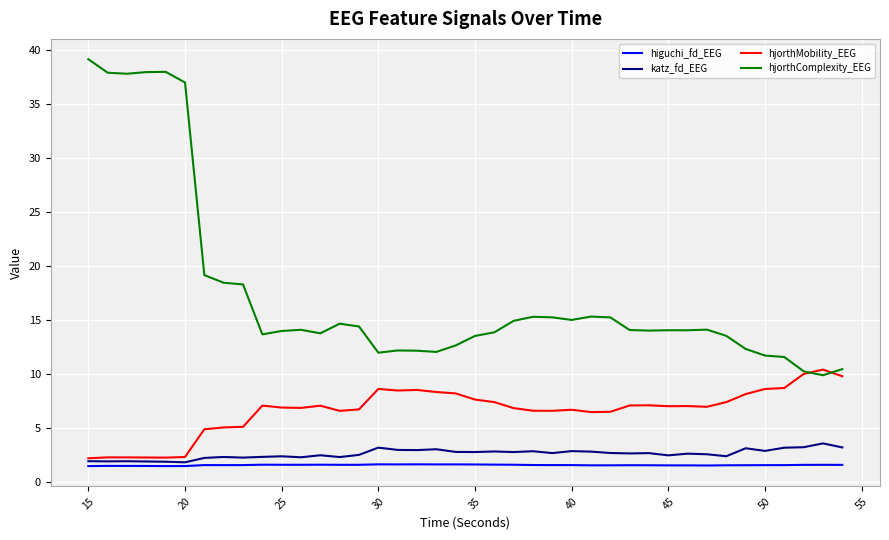

Which series has the widest spread of values?

hjorthComplexity_EEG